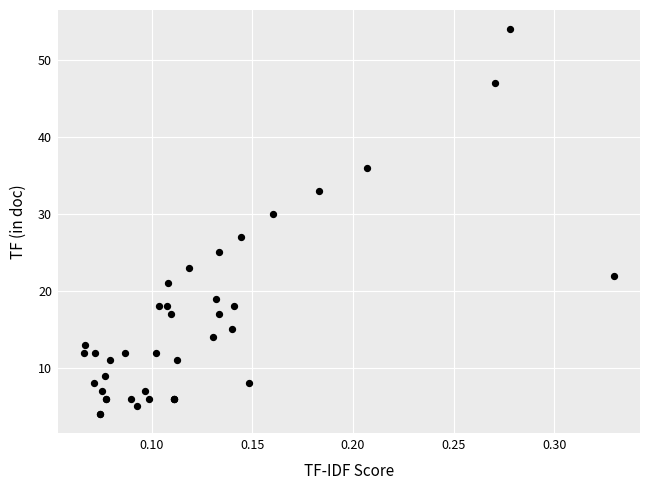

What Y value in the scatter plot is closest to 29?

30